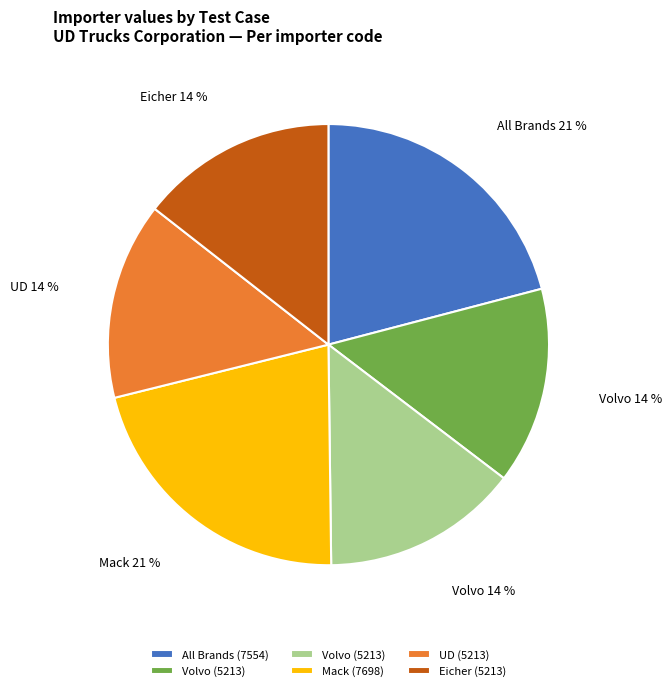

Is there any slice that represents more than half of the pie?

No